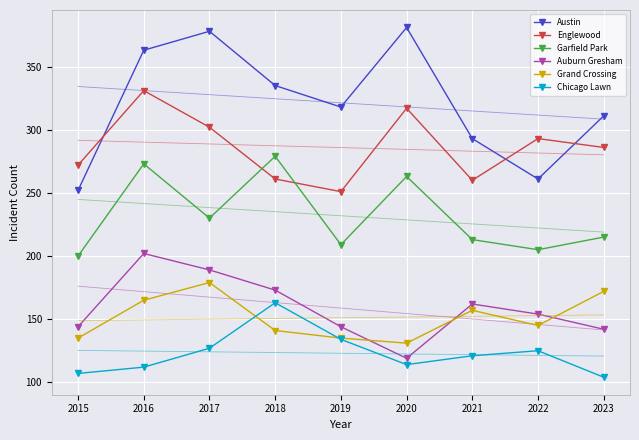

What is the difference between the maximum and minimum values in the Chicago Lawn series?

59